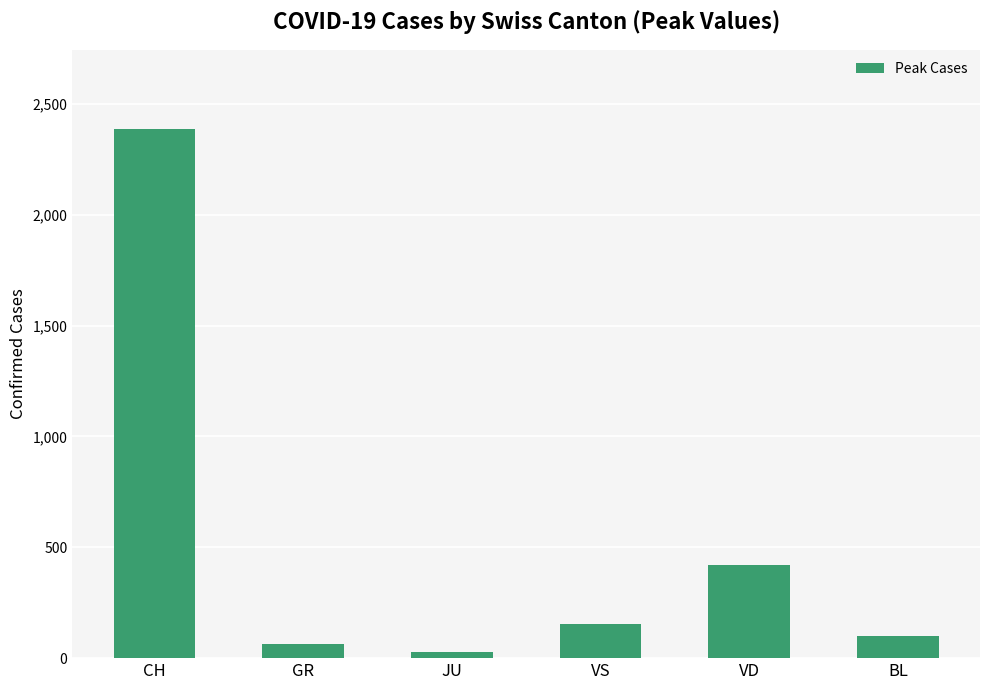

Which label corresponds to the smallest value in the chart?

JU